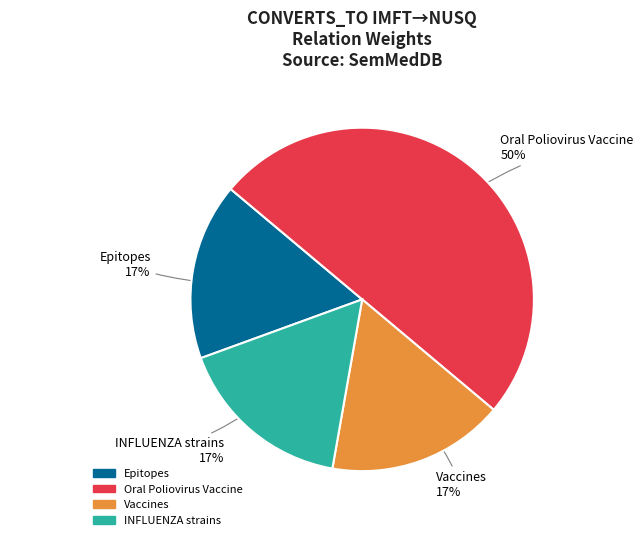

To the nearest percent, what is the difference between the Oral Poliovirus Vaccine and Vaccines slice percentages?

33%